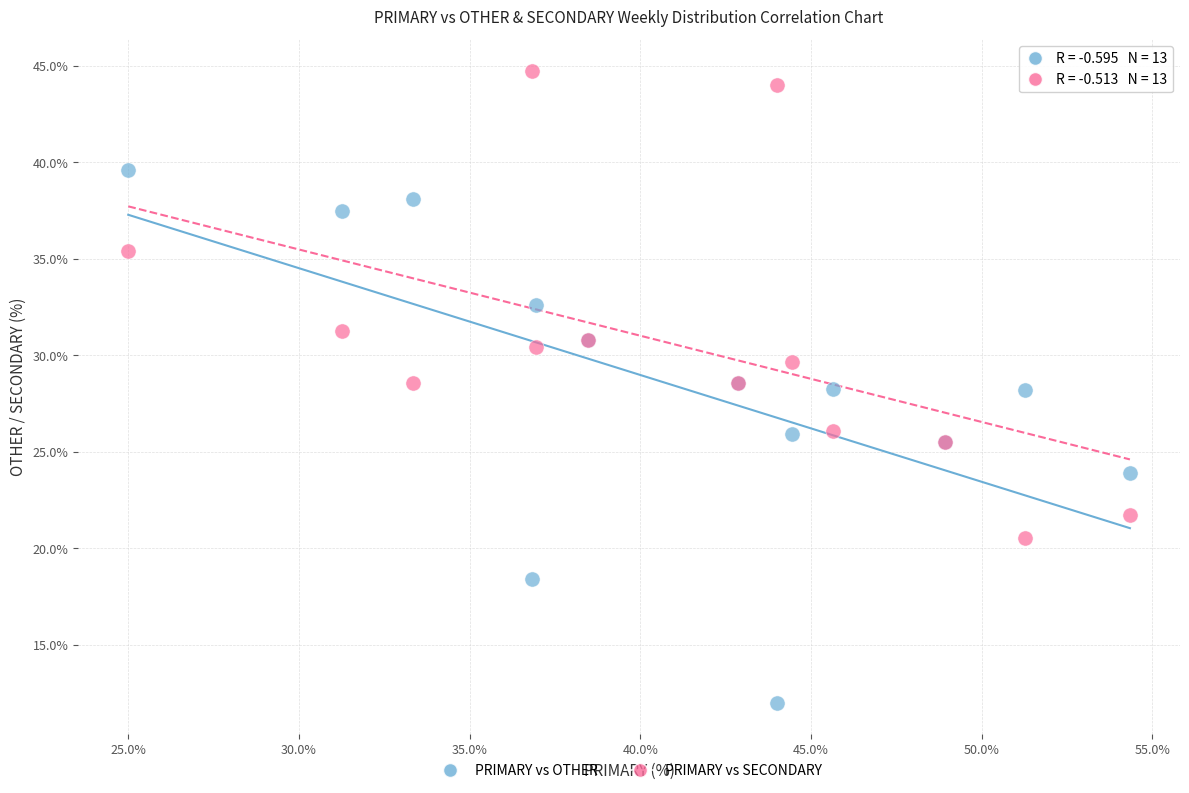

Which series contains the lowest Y value?

PRIMARY vs OTHER